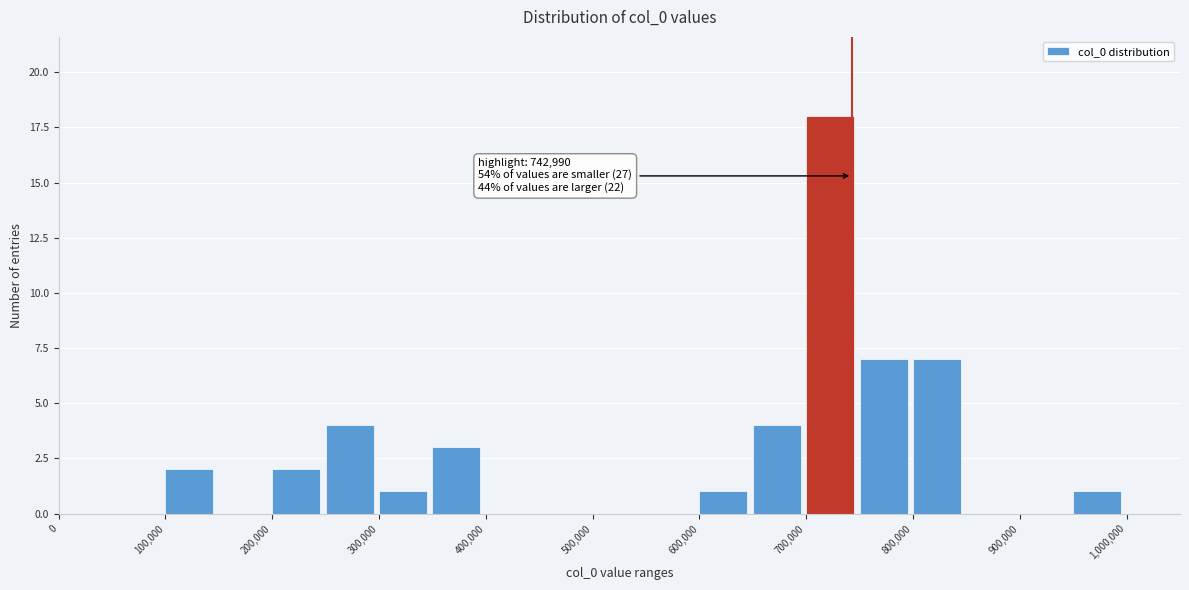

Which range on the x-axis has the tallest bar?

700000 to 750000